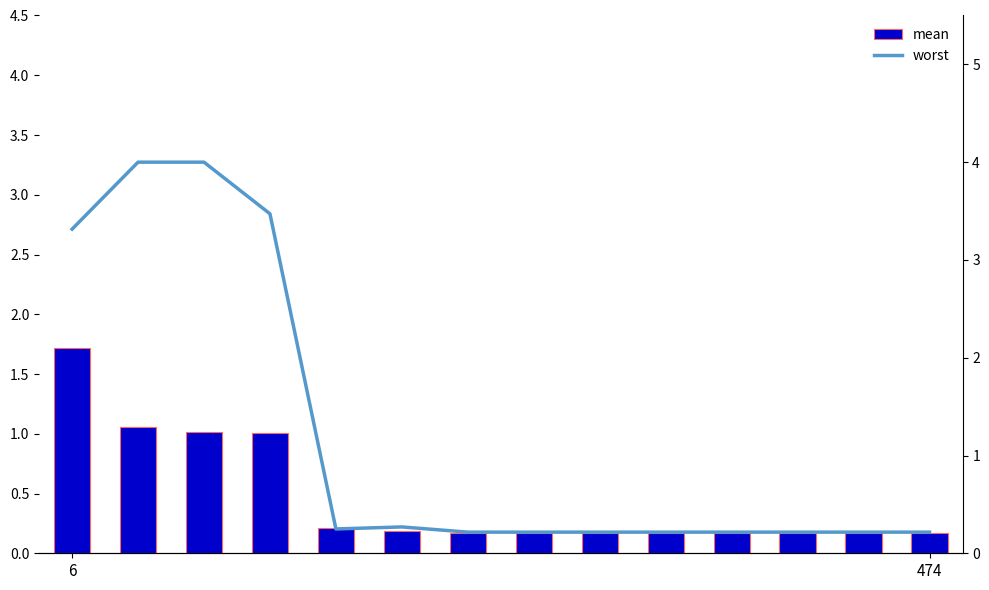

What is the difference between the maximum and second lowest values in the mean series?

1.5